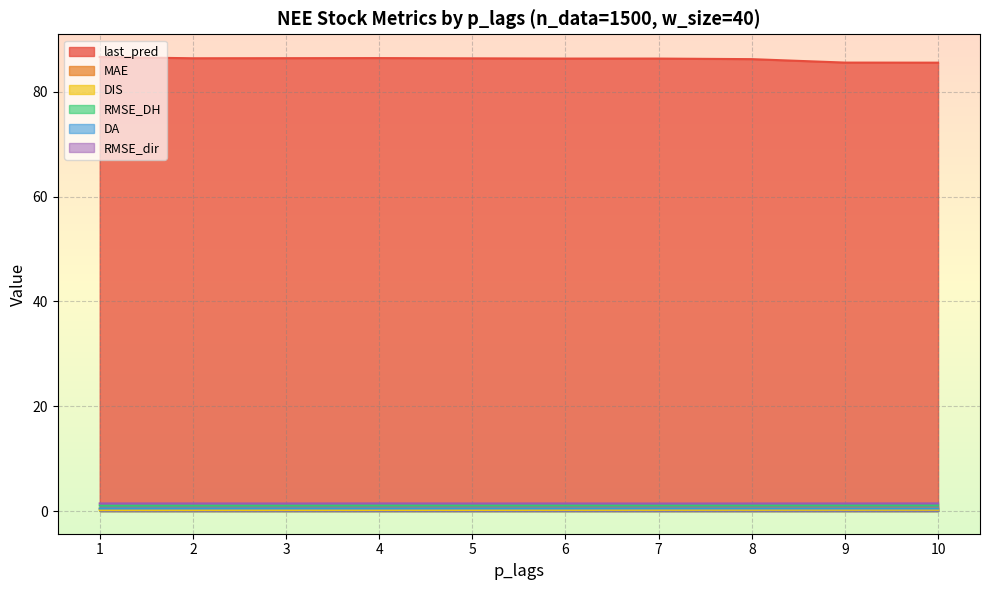

At which label is MAE closest to 0?

1